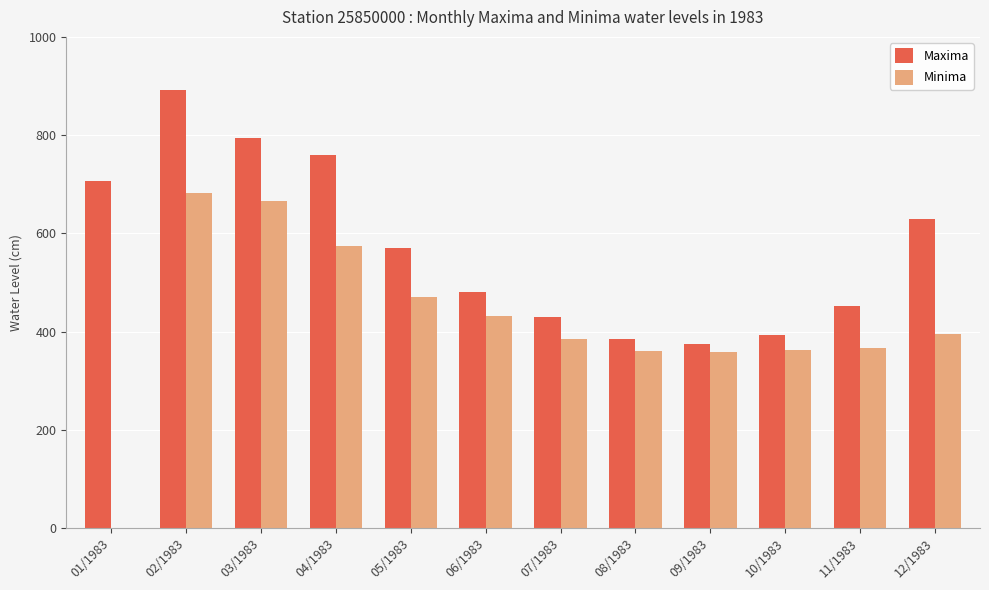

What is the highest value of the Maxima series?

891